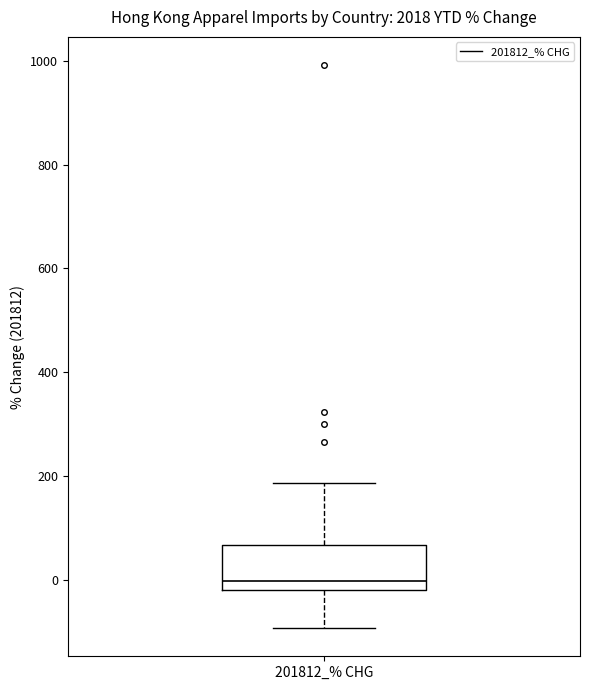

Read this box plot against the y-axis: the position of the median line, the range covered by the box, and the ends of both whiskers. The values are not printed on the chart, so give them approximately, as read against the axis.

median 0, box -20 to 60, whiskers -100 to 180